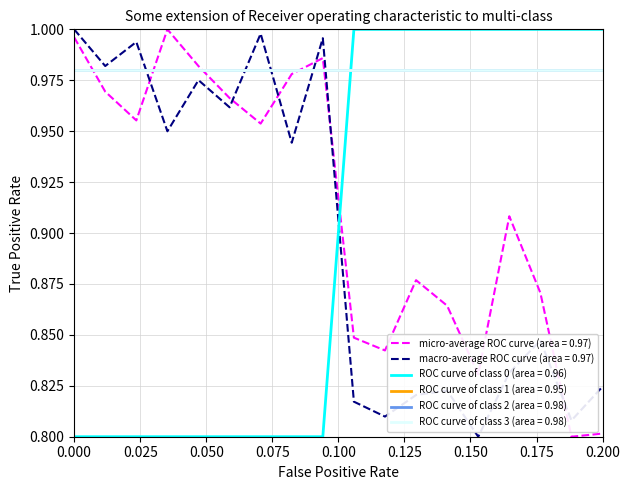

Does the chart display data point markers on the line(s)?

No